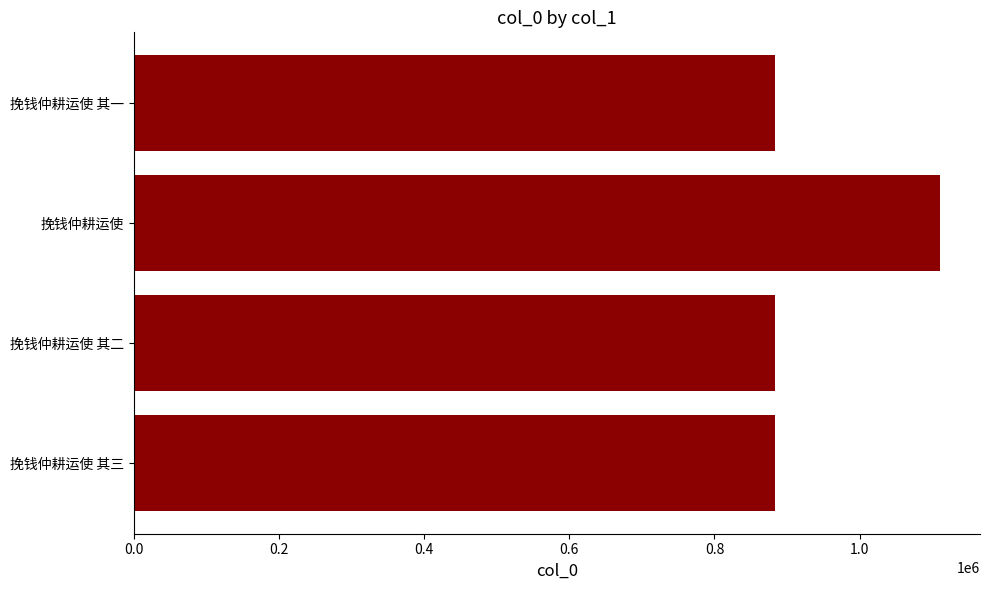

What is the smallest value displayed?

882903